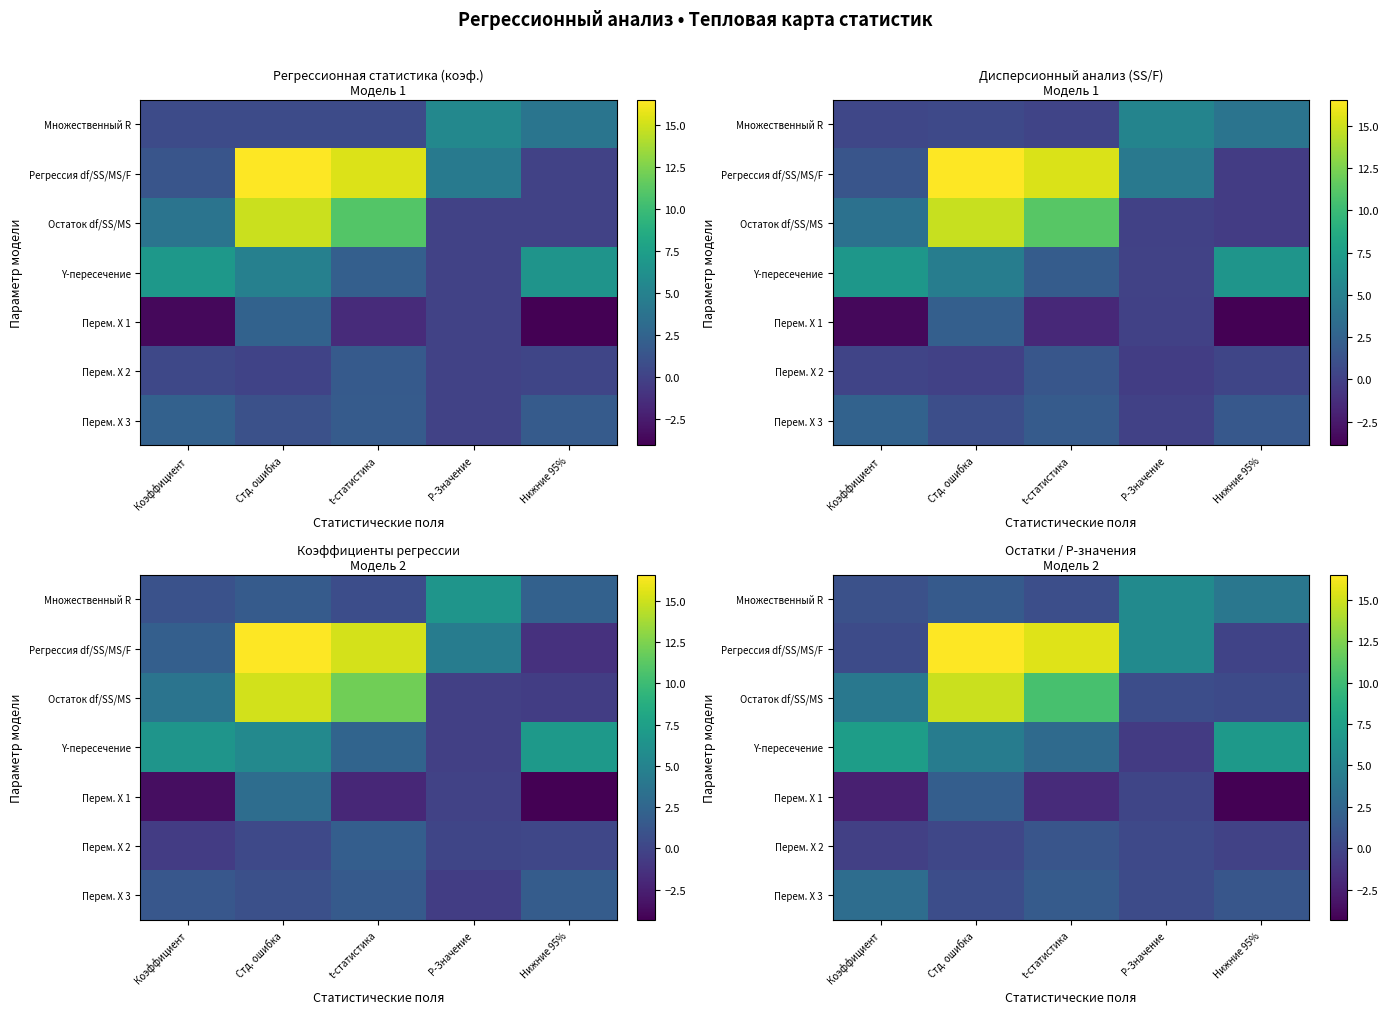

What is the minimum value shown in the chart?

-4.3